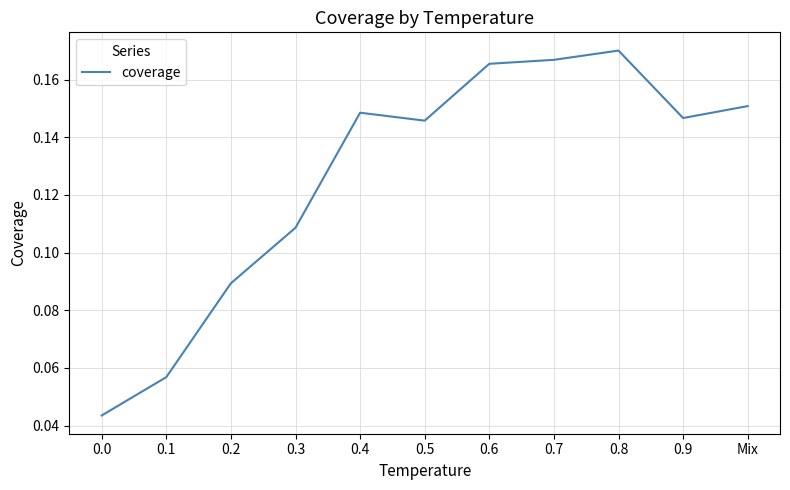

True or false: there are more than 0 points higher than both neighbors.

True